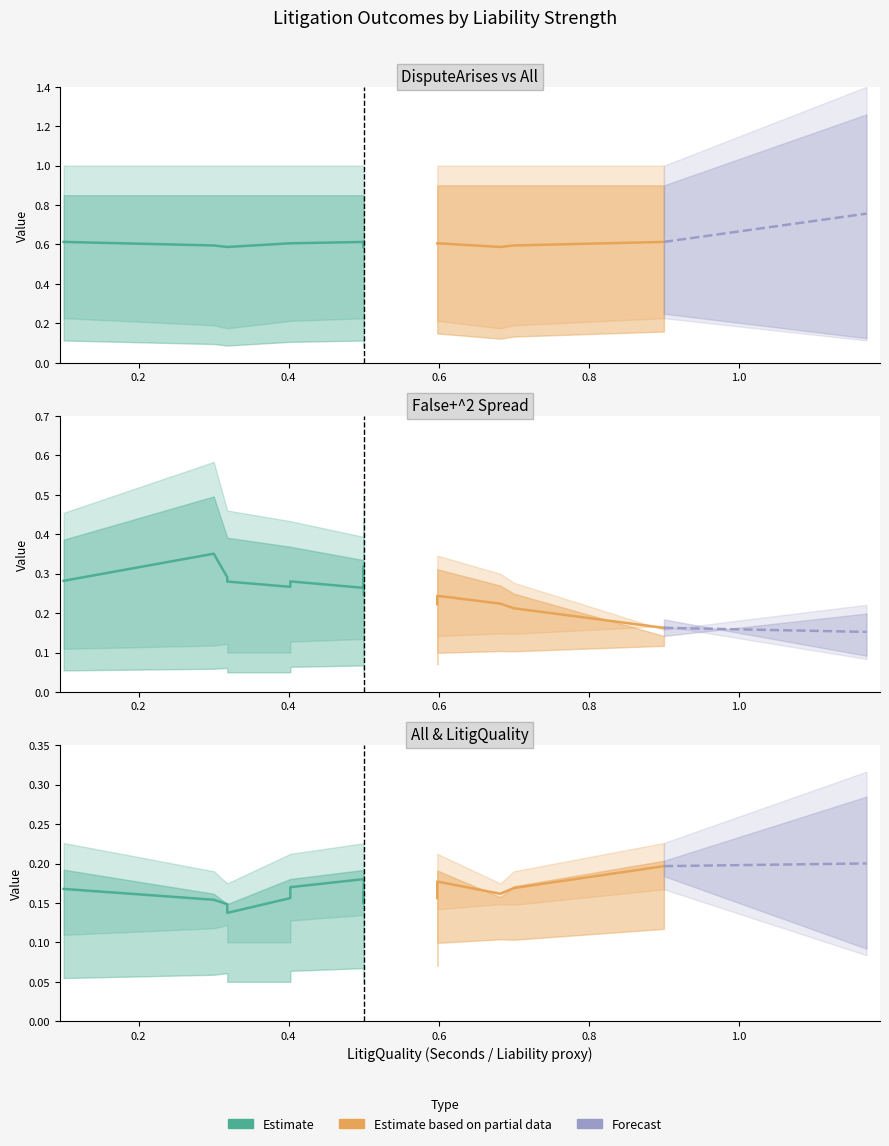

Is this an area chart (filled region under the line)?

No